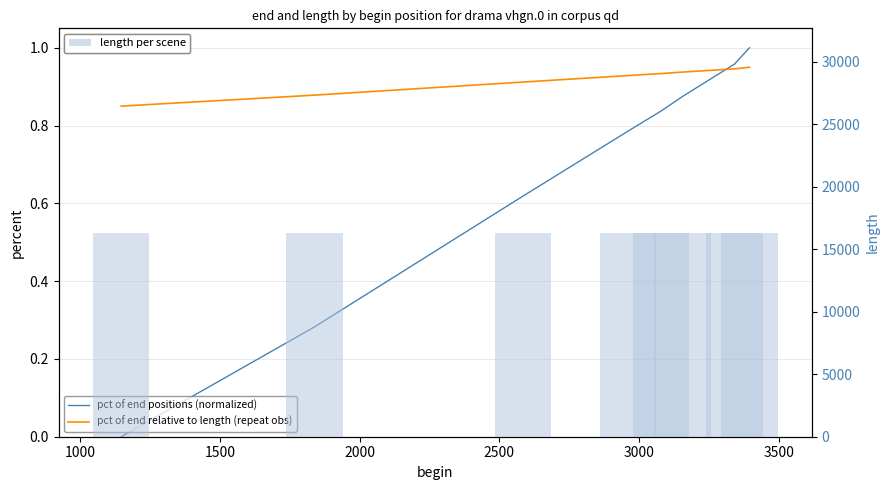

What is the difference between the highest and lowest values at 3000?

16344.1